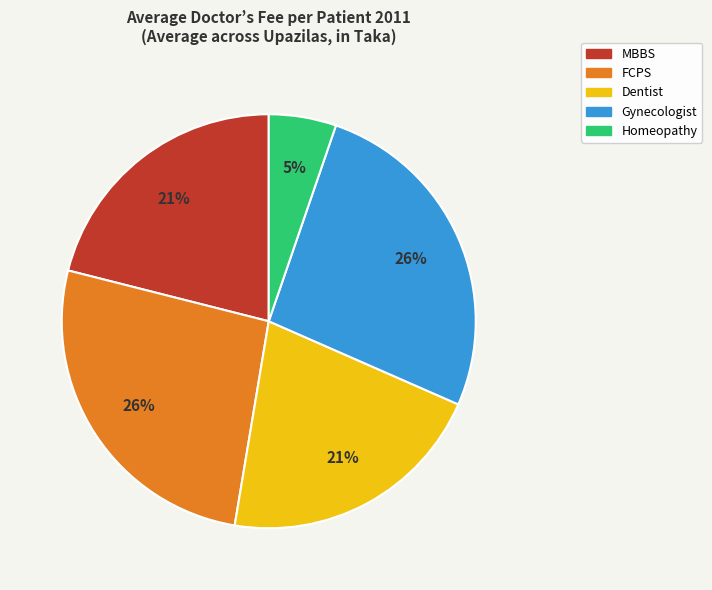

Between Homeopathy and MBBS, which is larger?

MBBS